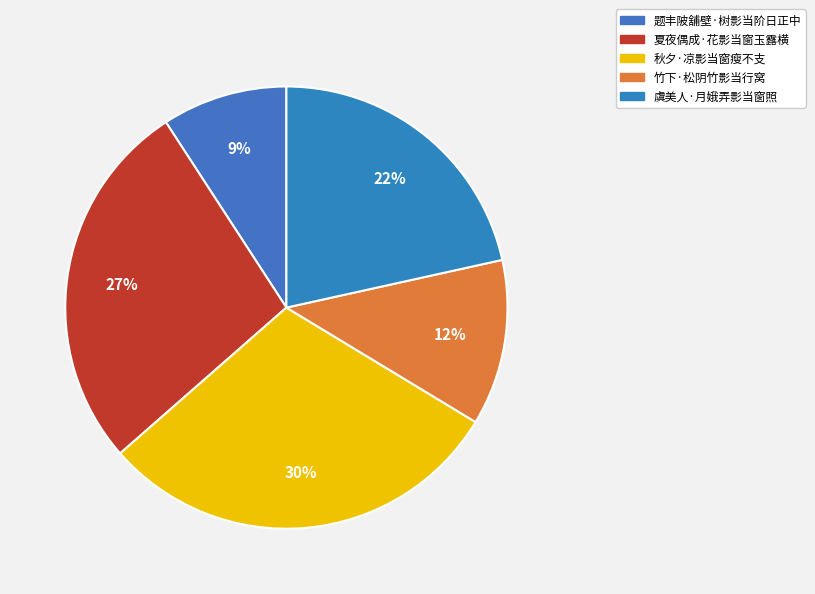

To the nearest percent, what percentage of the pie is 夏夜偶成·花影当窗玉露横?

27%